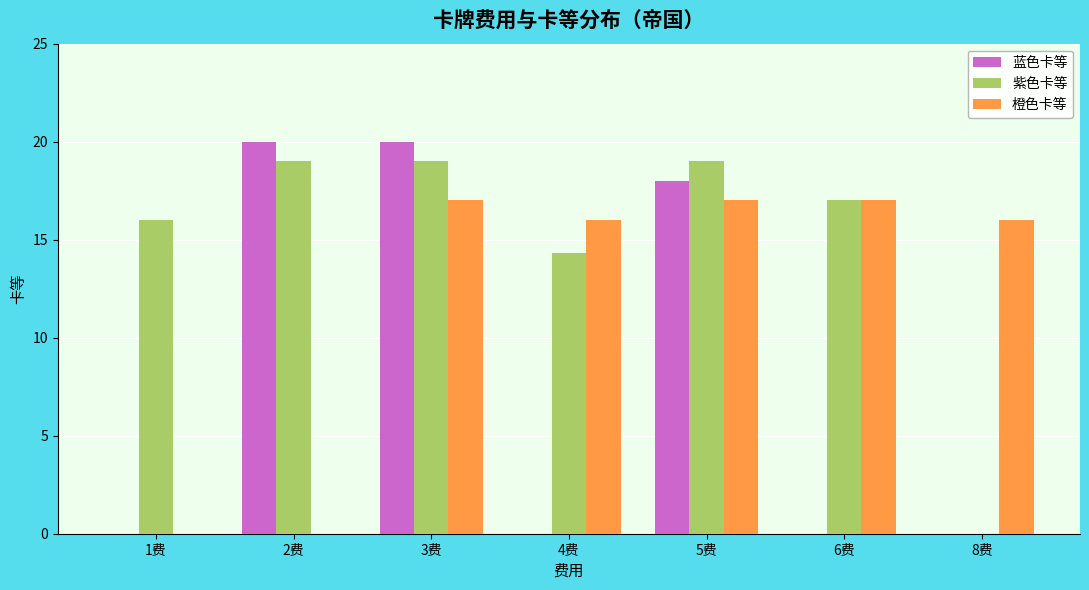

At which category is the sum across all series the highest?

3费